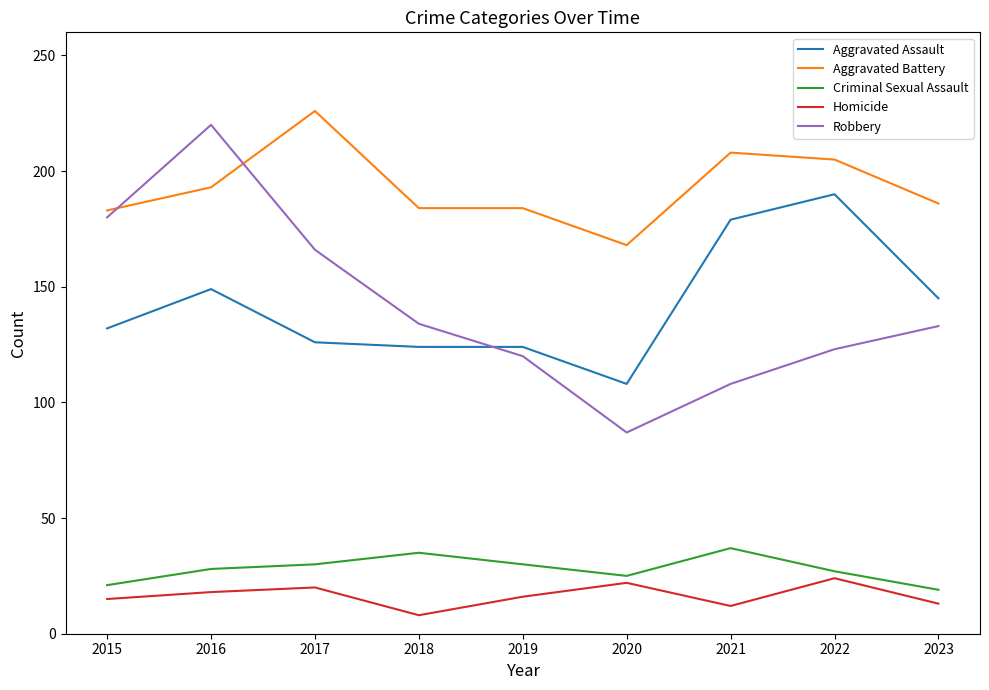

Which series has the largest total across all categories?

Aggravated Battery